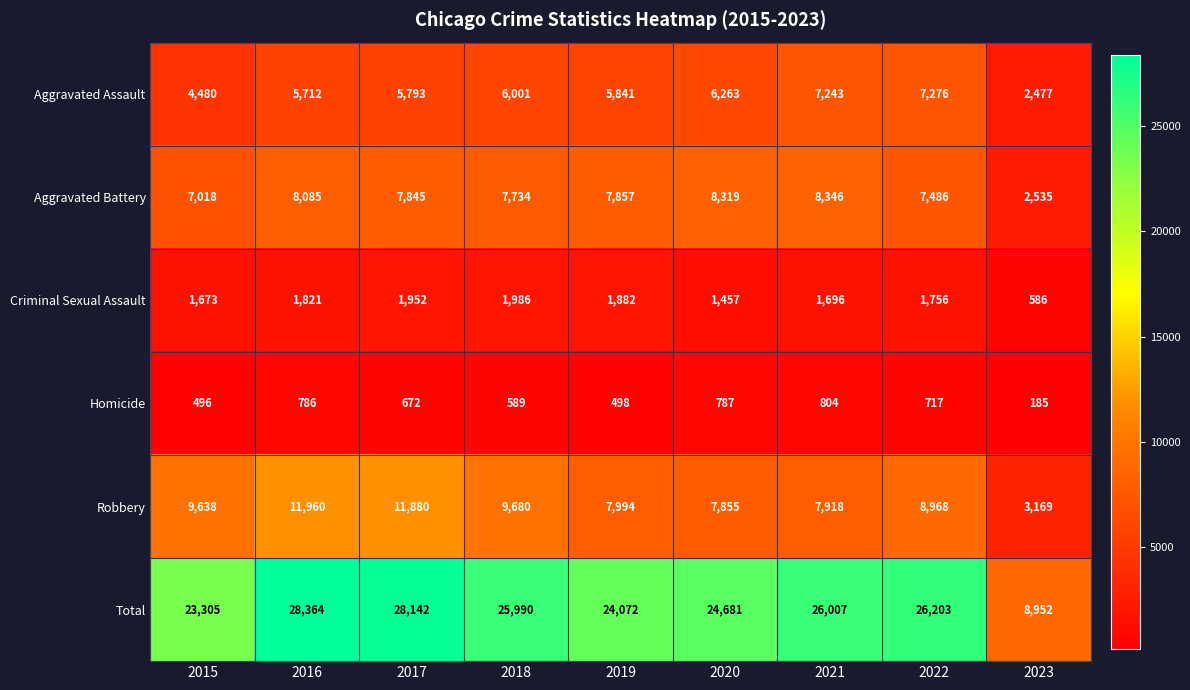

At how many categories does at least one series exceed 18357?

8